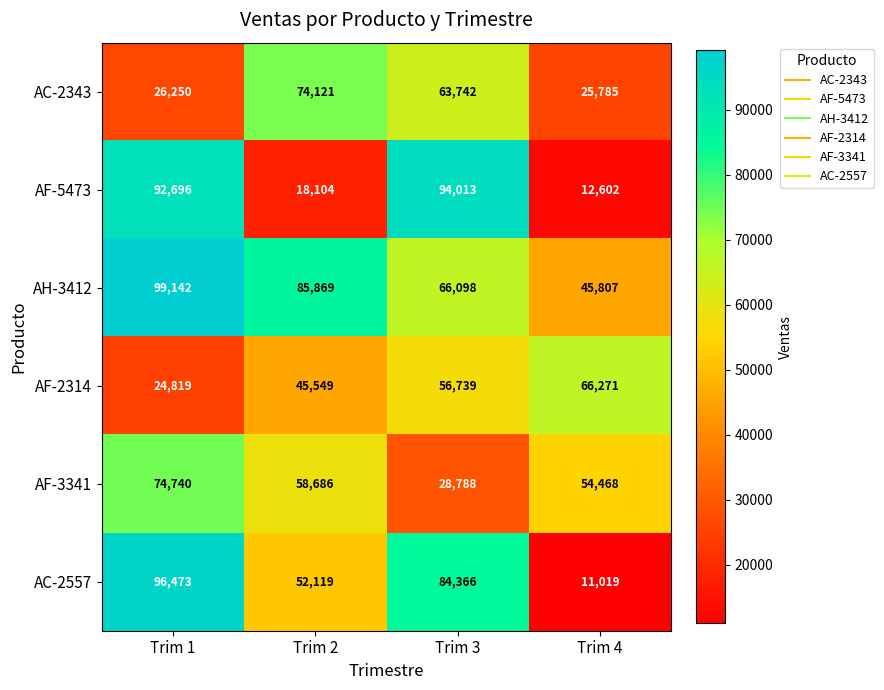

What is the total value across all series at Trim 1?

414120